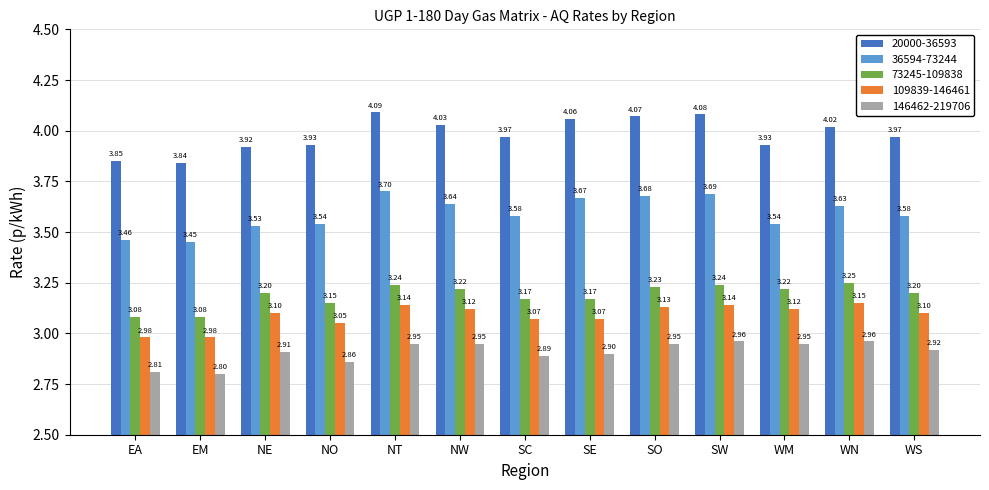

Rank the series at EA from lowest to highest value.

146462-219706, 109839-146461, 73245-109838, 36594-73244, 20000-36593